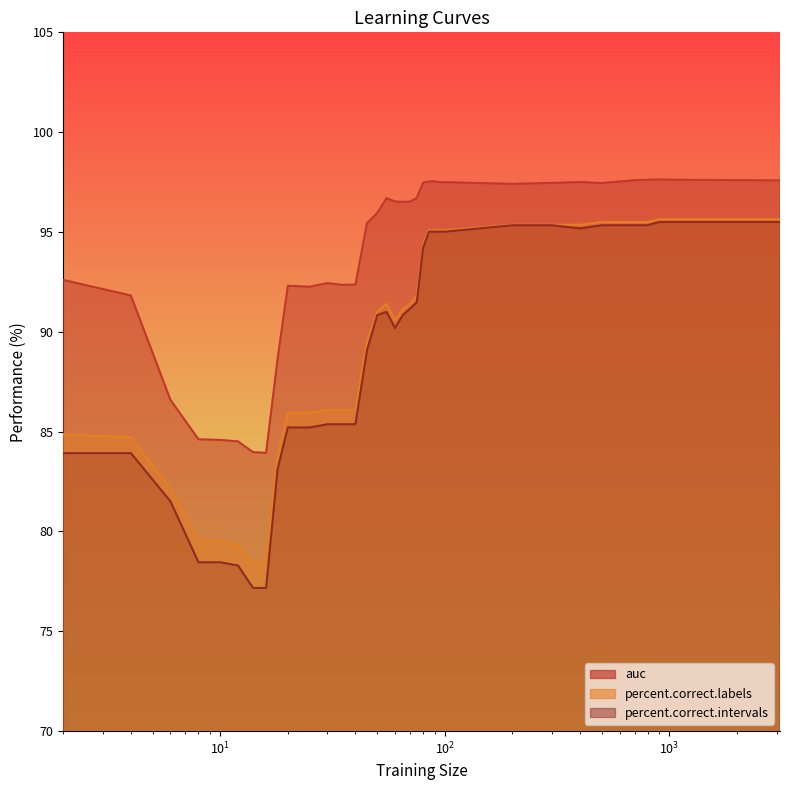

Which category has the lowest value in the auc series?

16